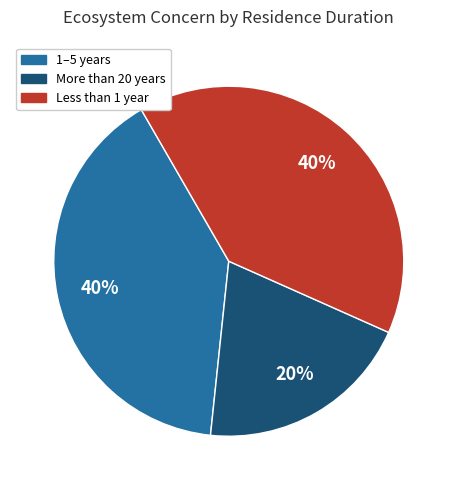

To the nearest percent, what is the average slice percentage?

33%